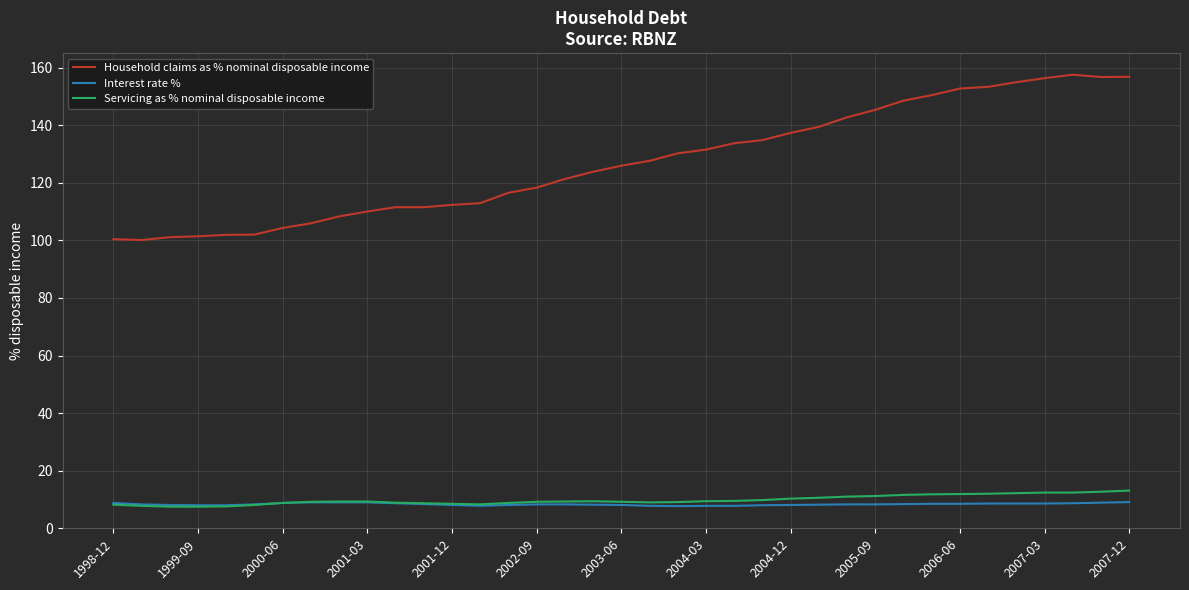

Which series has the largest total across all categories?

Household claims as % nominal disposable income